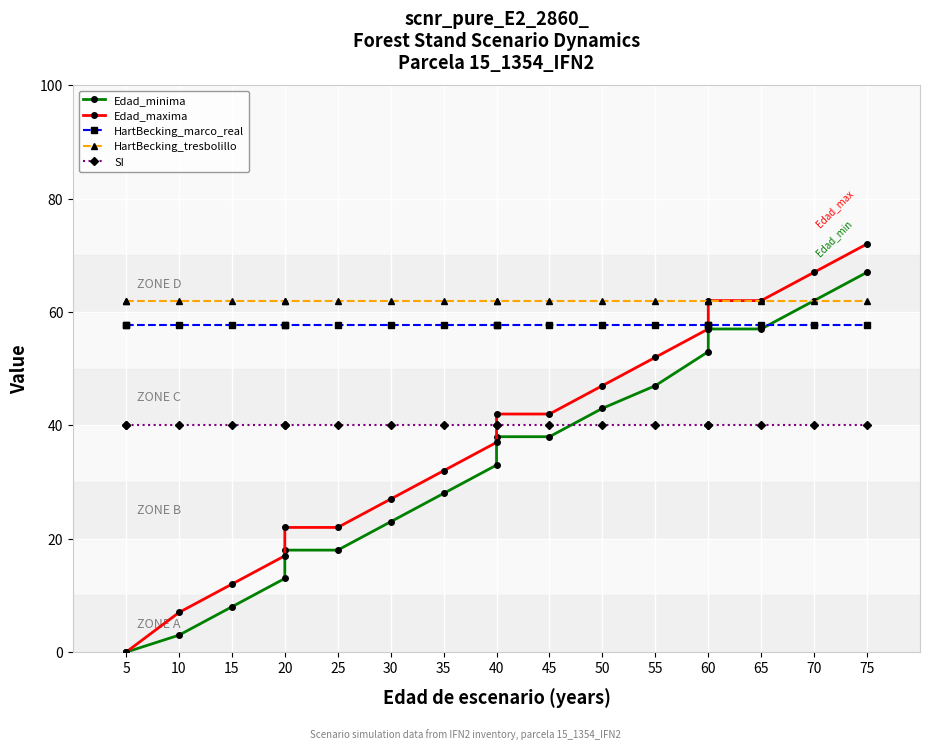

True or false: Edad_maxima has more than 1 points higher than both neighbors.

False